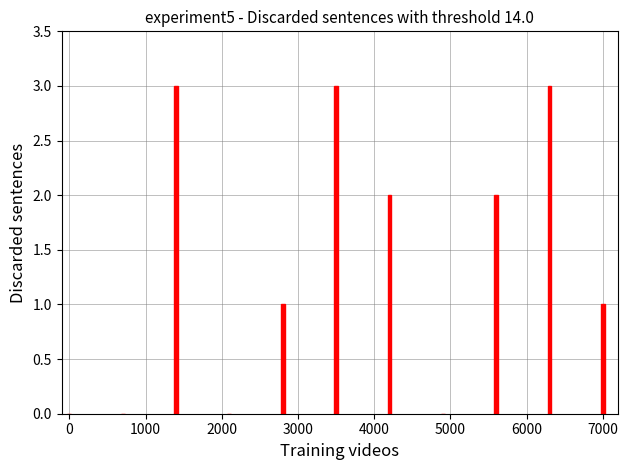

What is the maximum value shown in the chart?

3